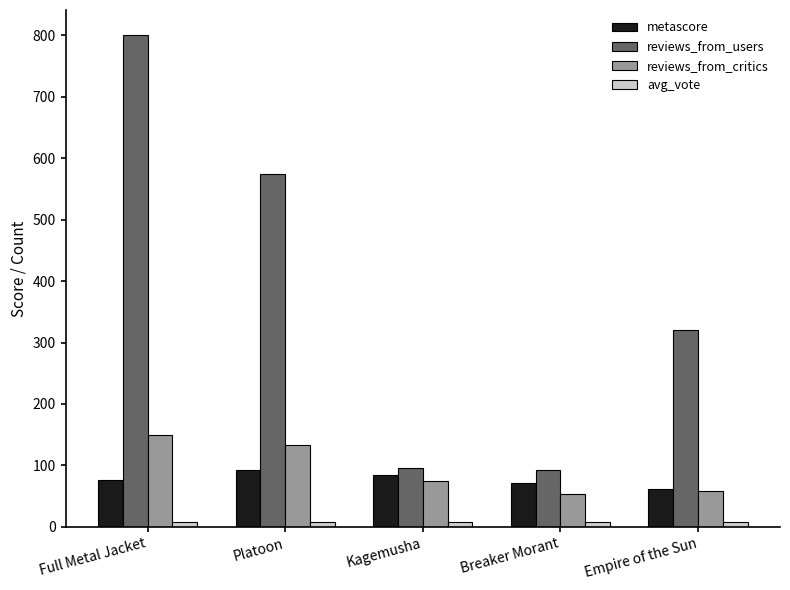

Between Platoon and Empire of the Sun, which series saw the biggest shift?

reviews_from_users